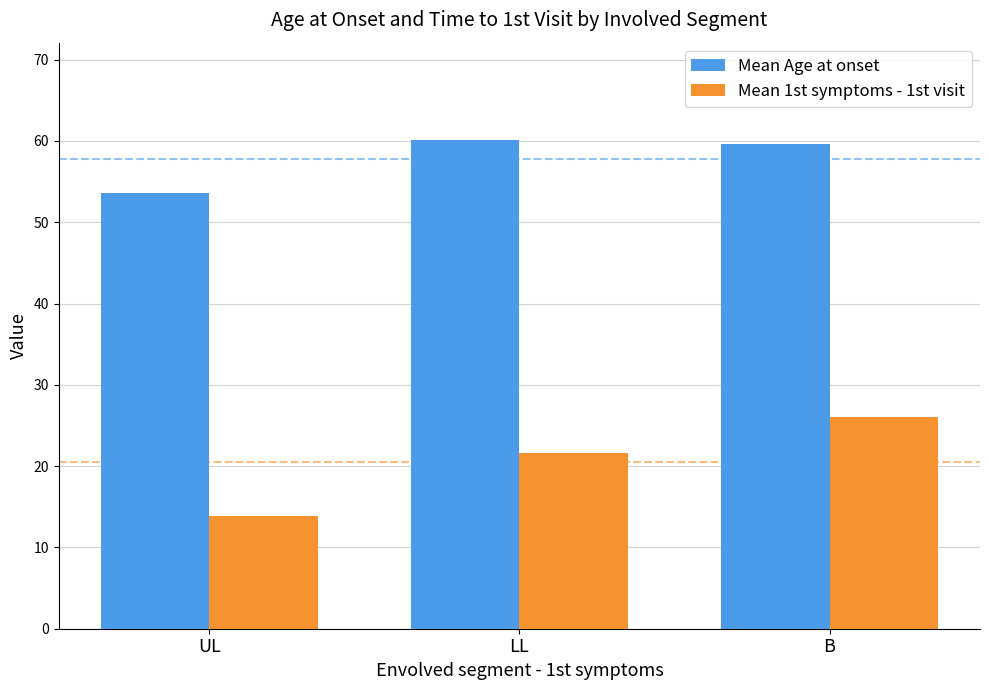

How many bars are there in each group?

2